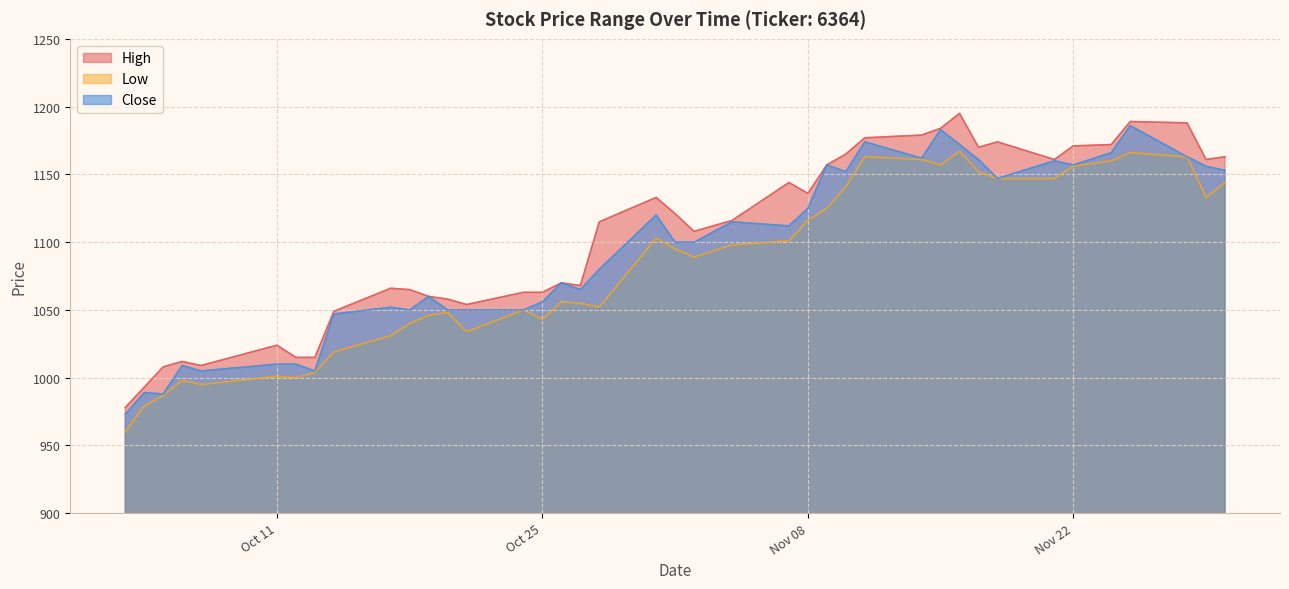

Does the chart display data point markers on the line(s)?

No